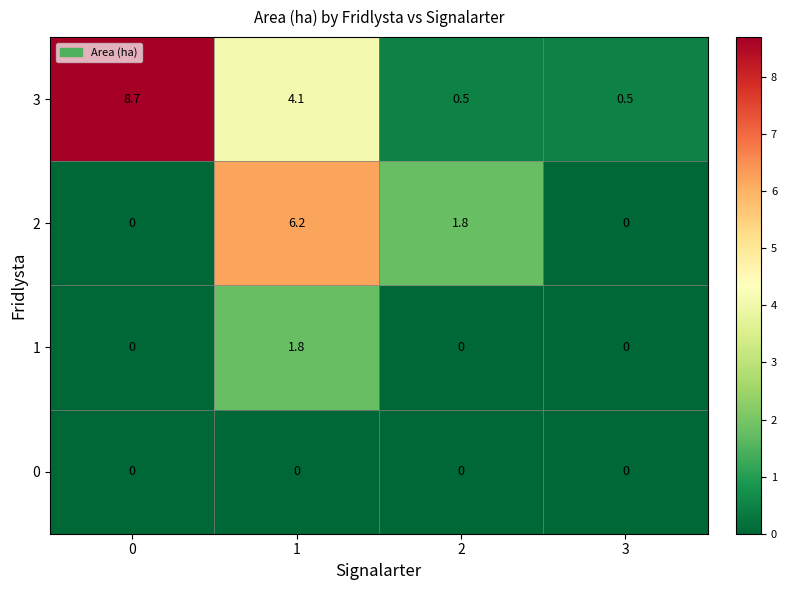

True or false: 1 has a value of 1.2 at 2.

False